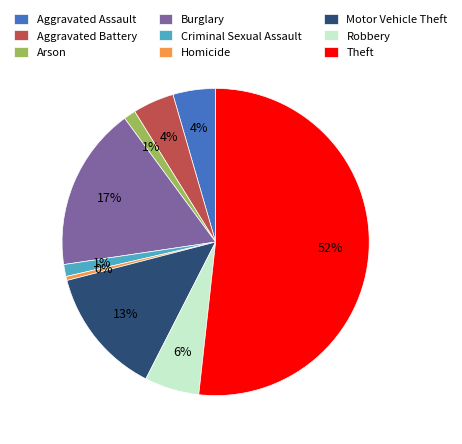

Is the sum of Robbery and Burglary greater than half?

No